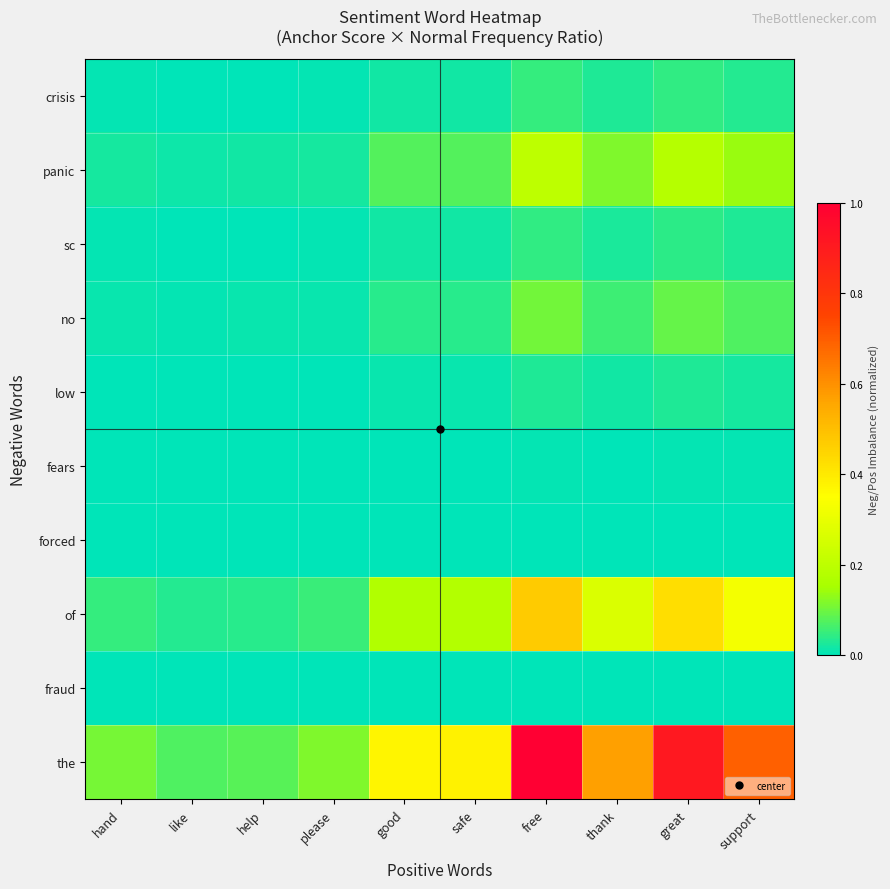

Count the number of data series in this chart.

10